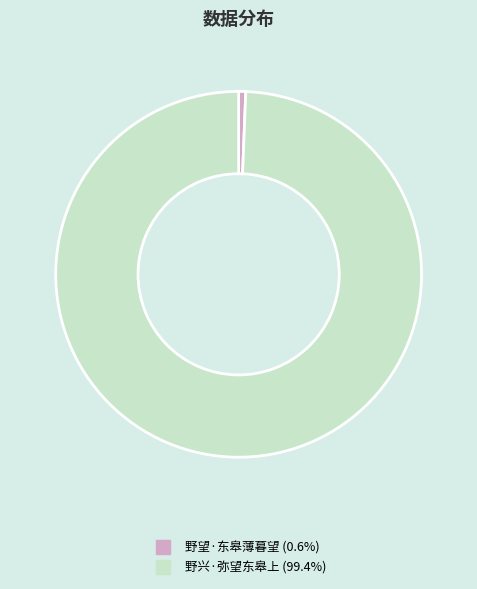

How many segments does this pie chart have?

2